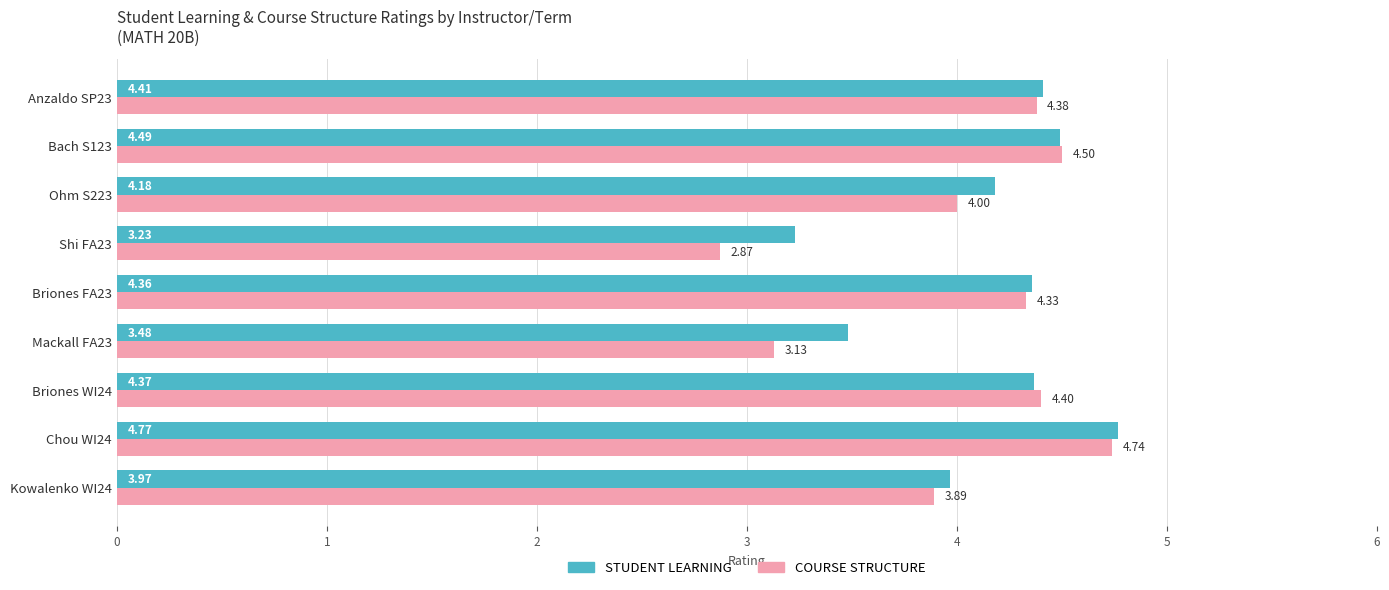

Rank the series by their maximum value, from lowest to highest.

COURSE STRUCTURE, STUDENT LEARNING